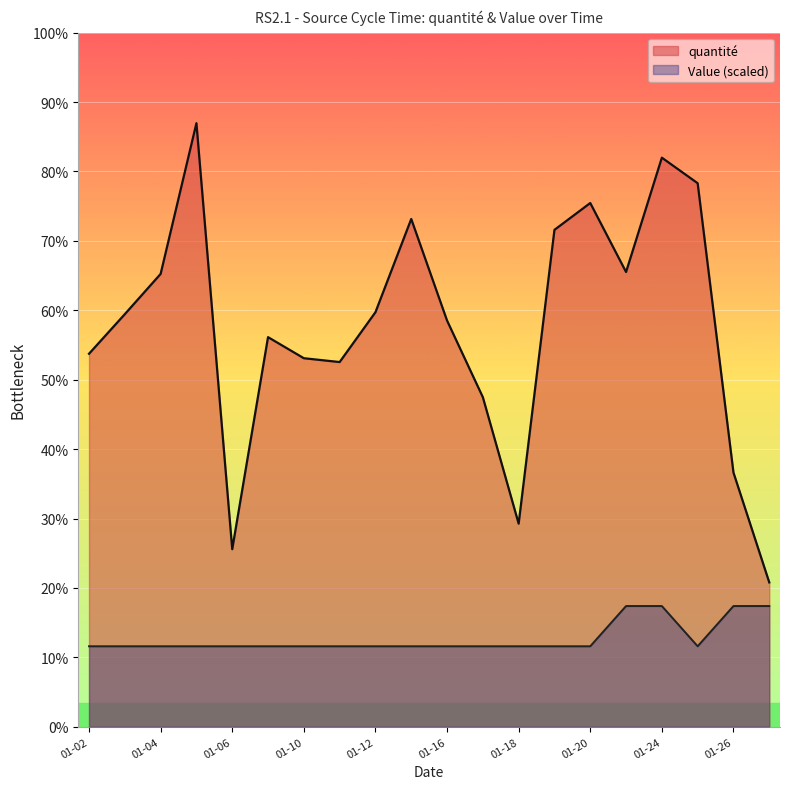

What are all the series names shown in the legend?

quantité, Value (scaled)